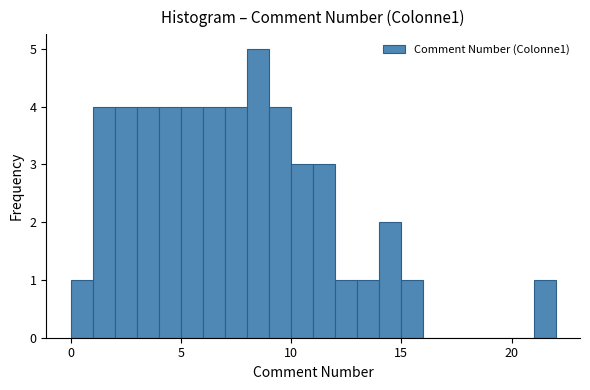

Around what value on the x-axis is the tallest bar? Give the approximate position of its centre, as read against the axis.

8.5